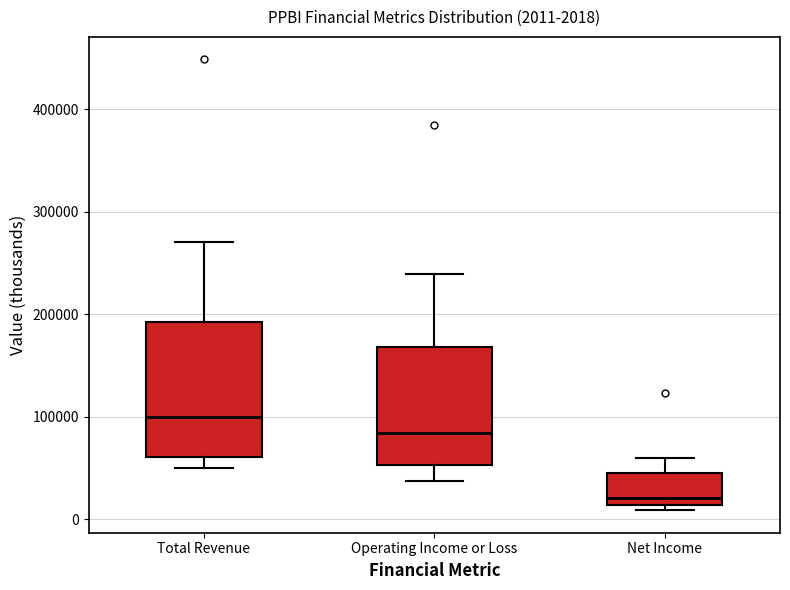

Comparing the boxes themselves (not the whiskers), which one is the tallest?

Total Revenue